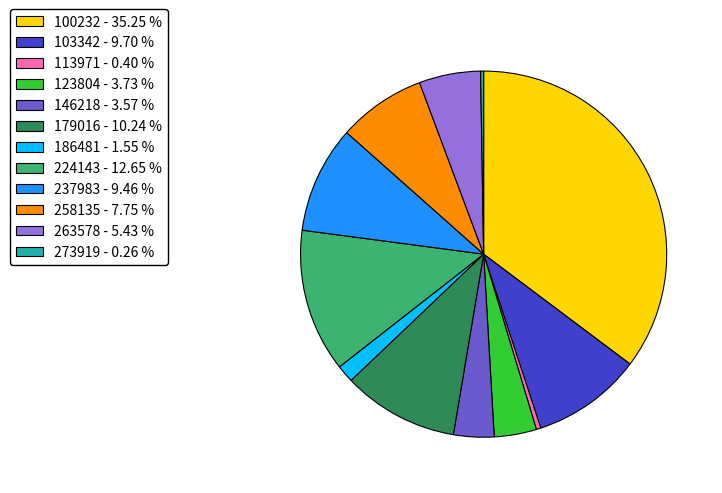

Between 186481 - 1.55 % and 146218 - 3.57 %, which is larger?

146218 - 3.57 %